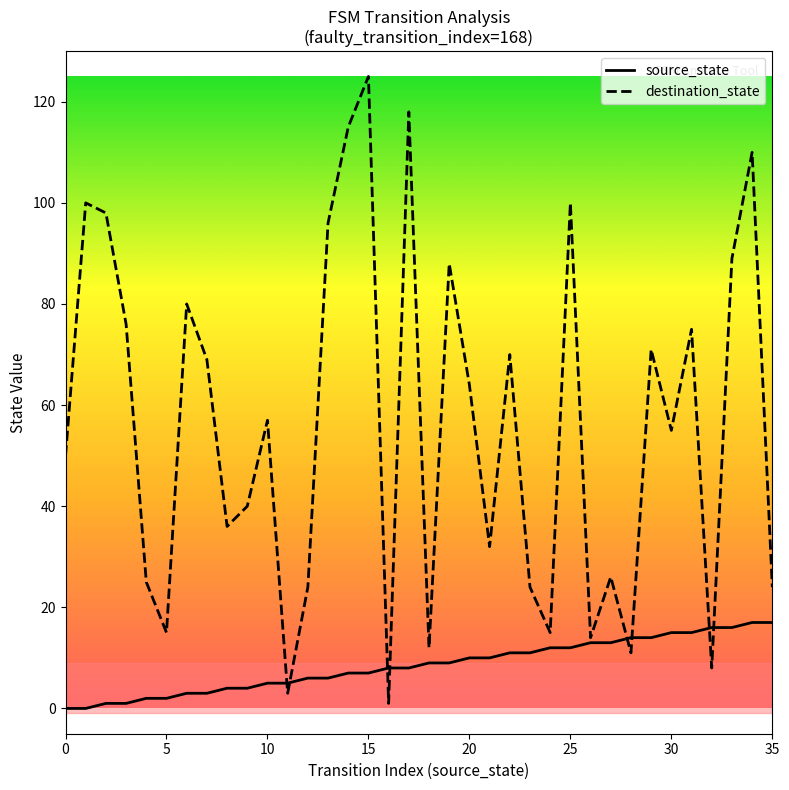

After their last crossing, which series has the higher values: destination_state or source_state?

destination_state